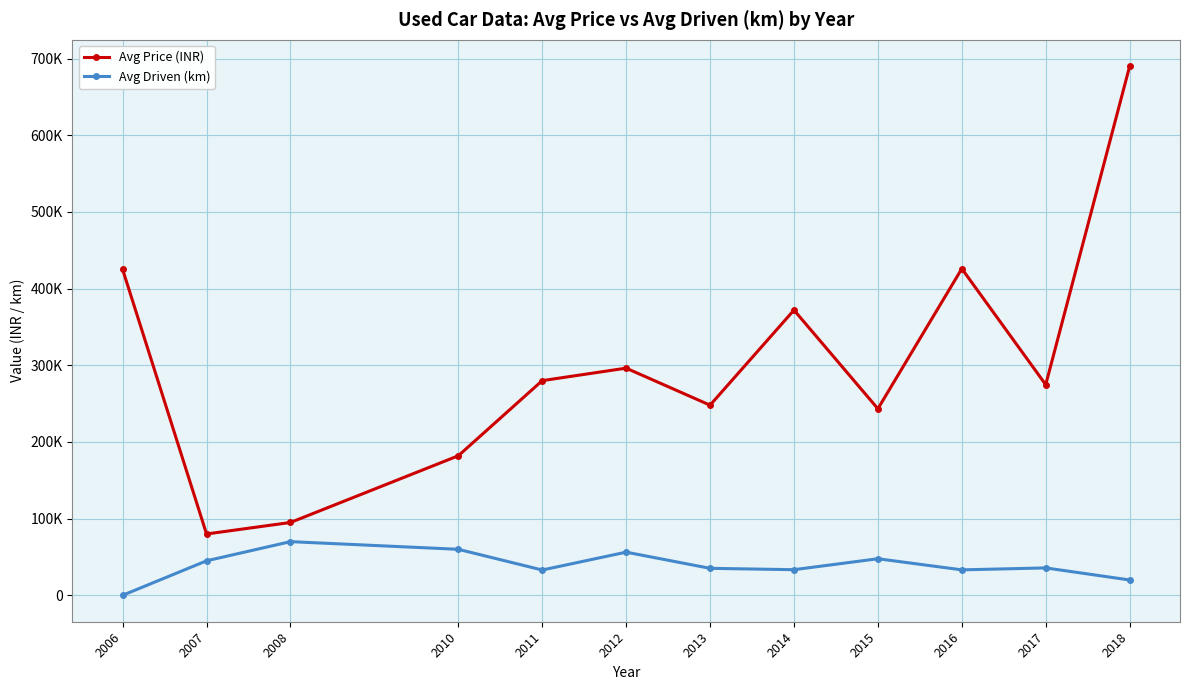

What are all the series names shown in the legend?

Avg Price (INR), Avg Driven (km)